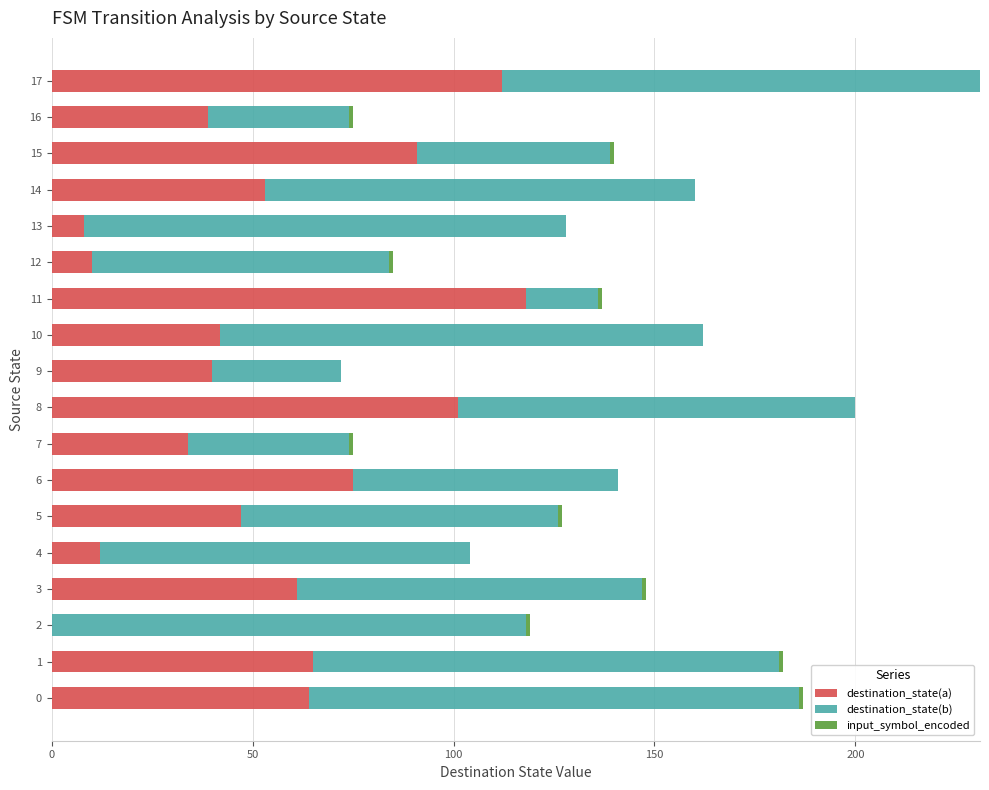

The destination_state(a) series shows 42 at 10. True or false?

True